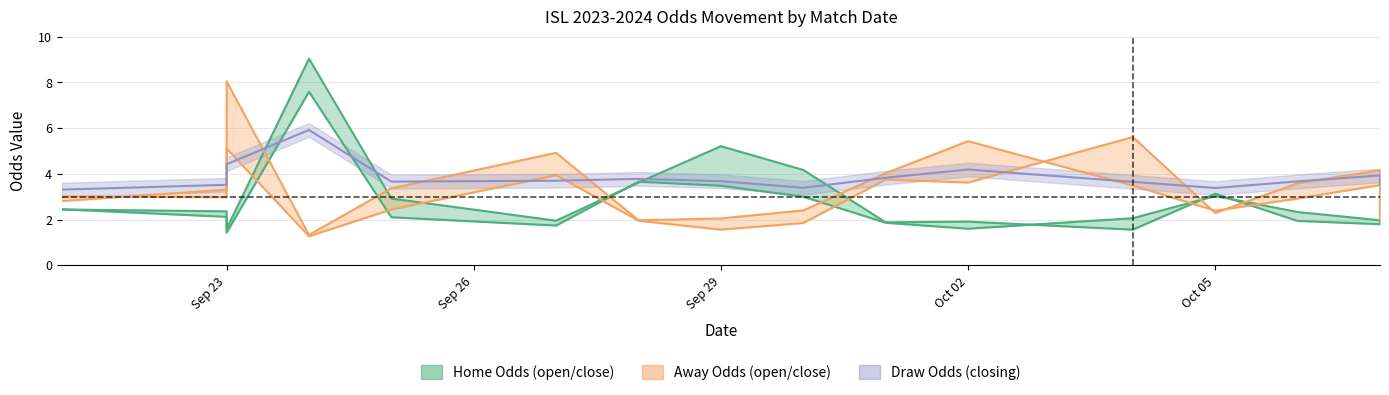

Is it true that away_closing_odds equals 2.9 at 2023-10-06?

True